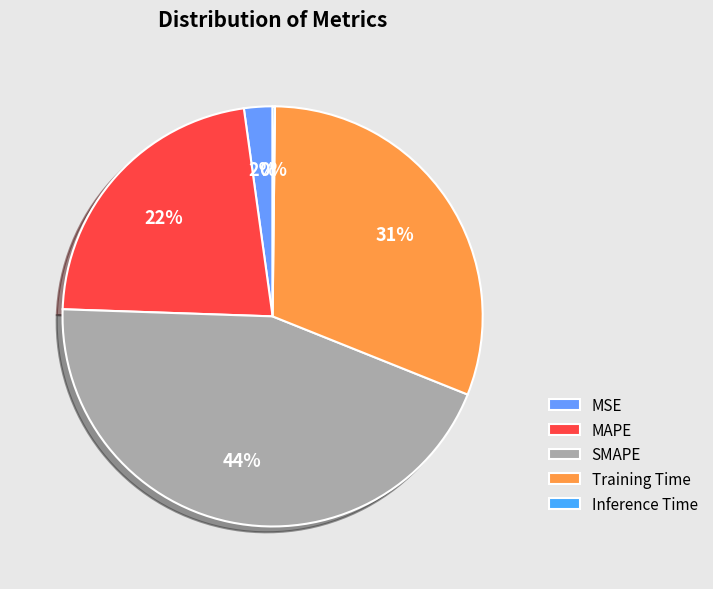

What percentage is the MSE slice, to the nearest percent?

2%